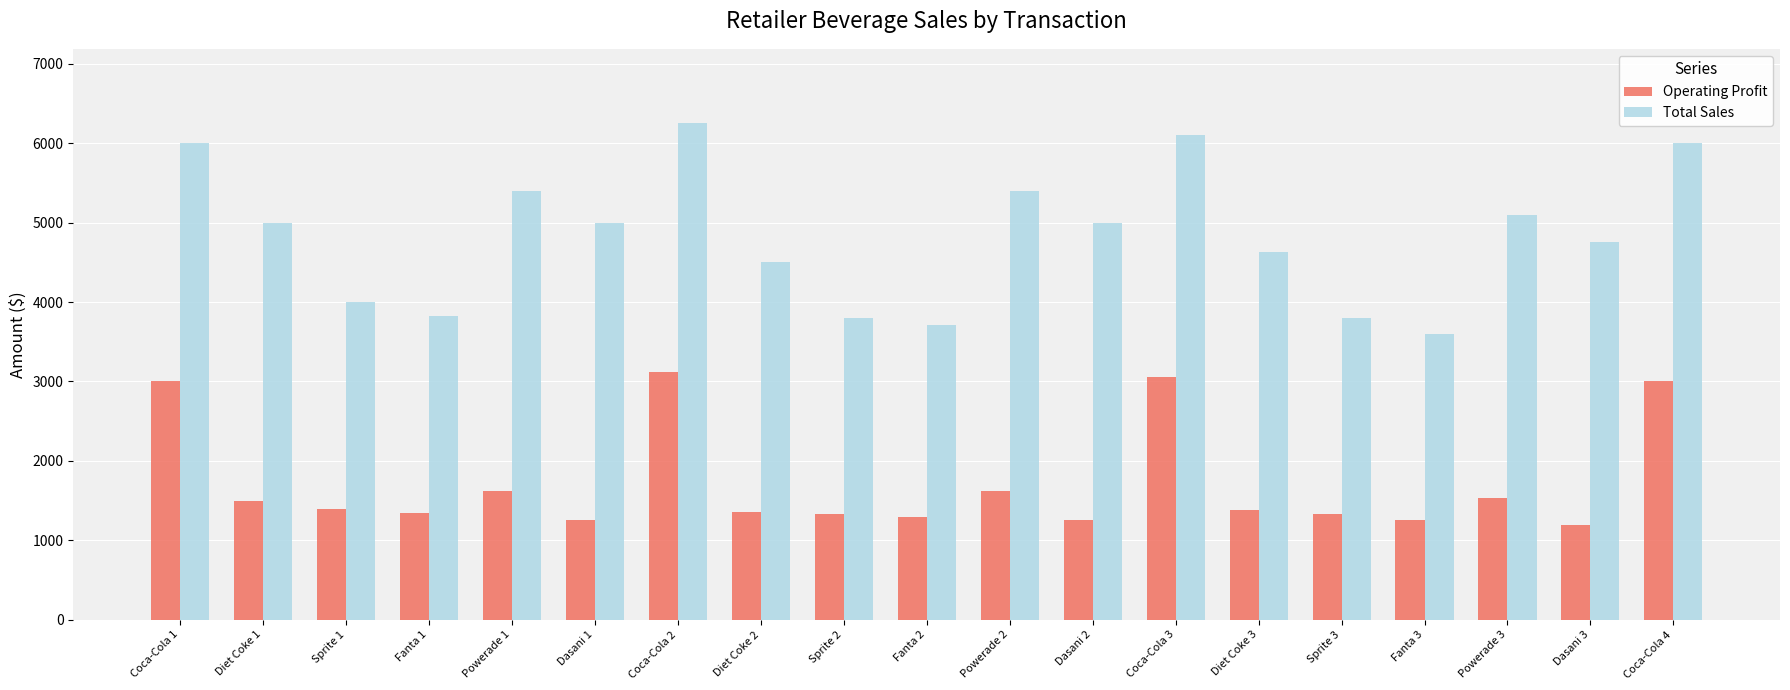

Which category has the highest value in the Operating Profit series?

Coca-Cola 2